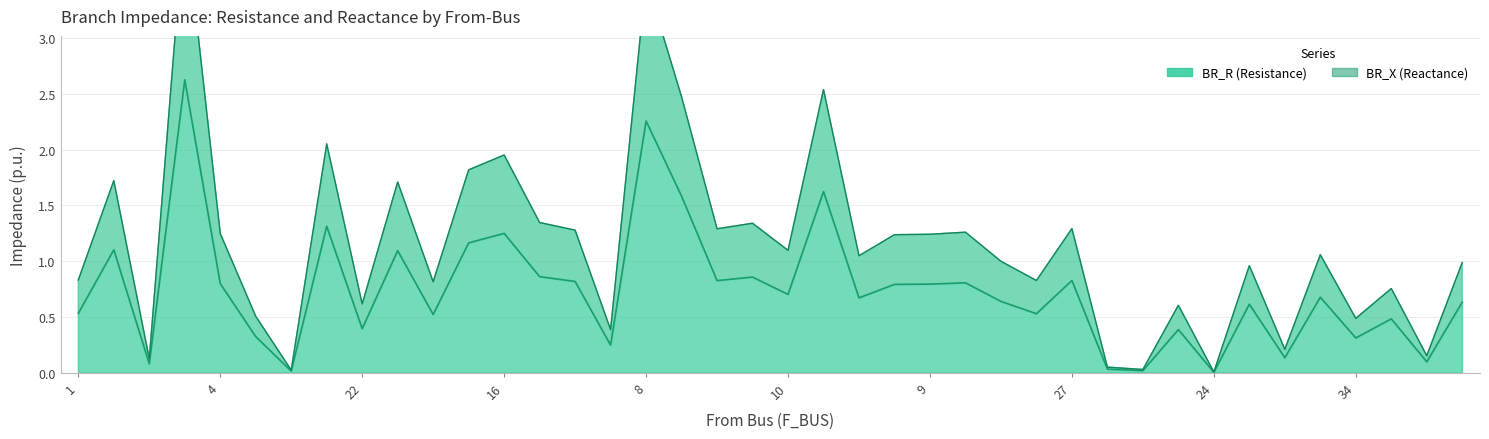

What is the value of the 39th point from the left?

0.1